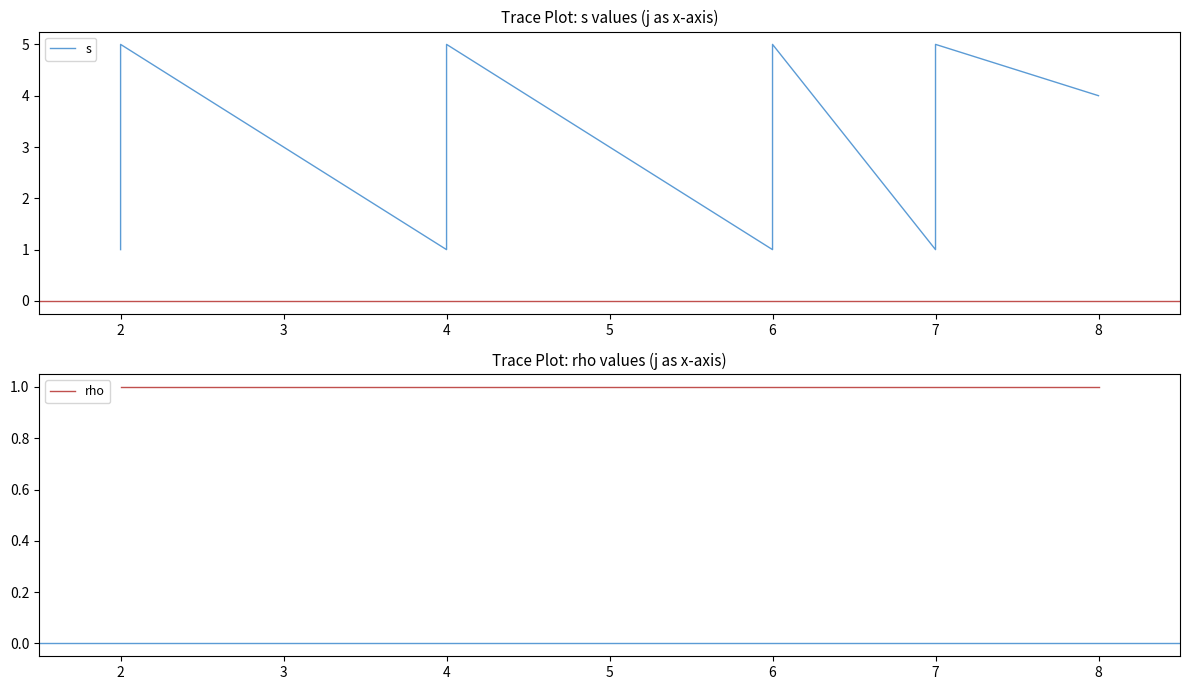

Rank the series by their maximum value, from lowest to highest.

rho, s